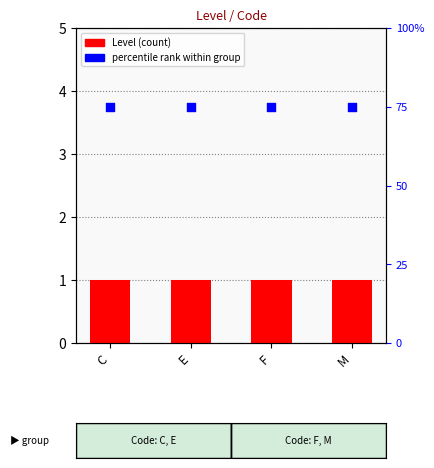

At which category is the sum across all series the highest?

C